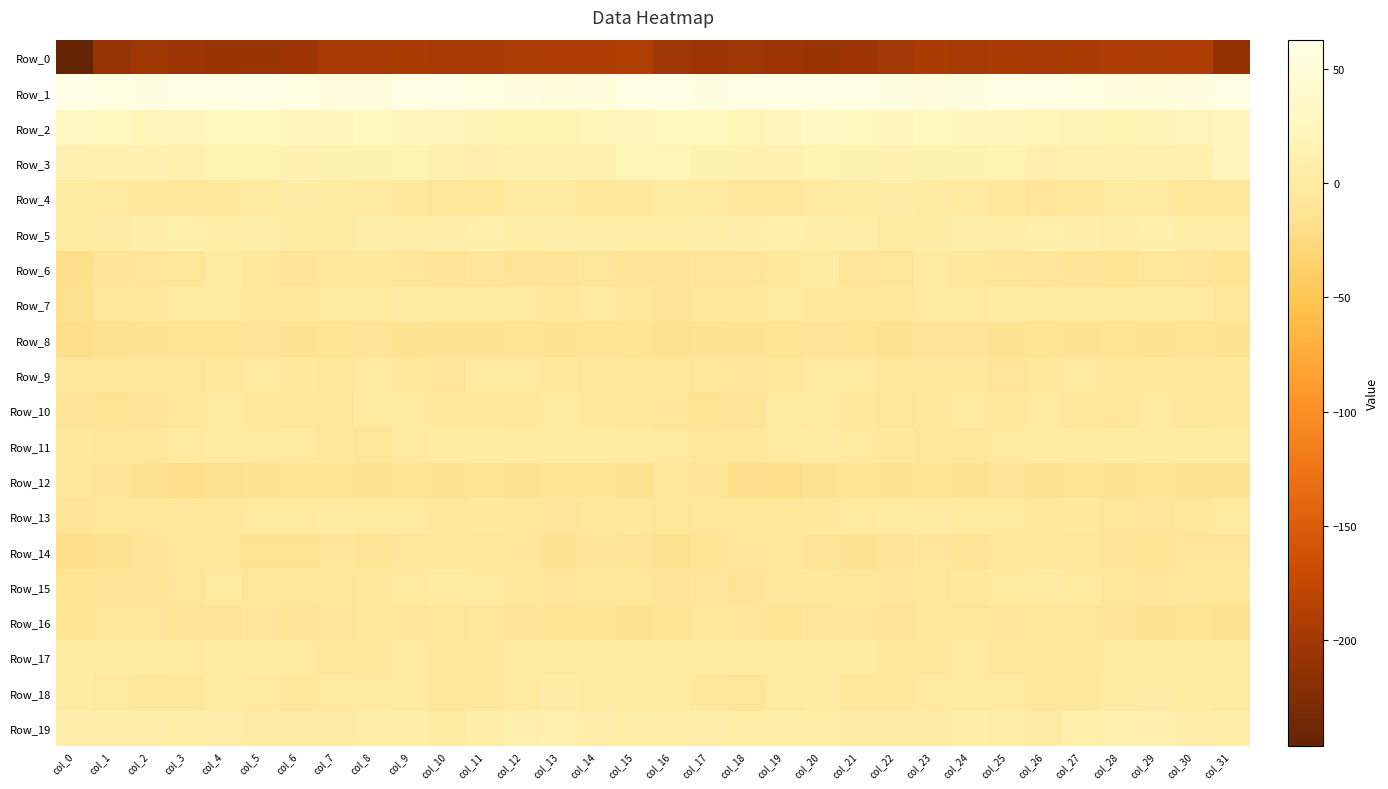

Reading left to right, list all the values displayed in this chart.

Row_0: col_0=-246.1	col_1=-209.2	col_2=-202.3	col_3=-203.2	col_4=-205.3	col_5=-205.4	col_6=-203.2	col_7=-196.1	col_8=-195.9	col_9=-195.3	col_10=-196.1	col_11=-196.2	col_12=-192.4	col_13=-191.8	col_14=-191.6	col_15=-189.9	col_16=-201.8	col_17=-204.5	col_18=-202.3	col_19=-203.9	col_20=-205.7	col_21=-205.1	col_22=-200.3	col_23=-195.2	col_24=-195.9	col_25=-195.4	col_26=-196.2	col_27=-195.2	col_28=-191.2	col_29=-192.5	col_30=-191.0	col_31=-210.5
Row_1: col_0=61.6	col_1=59.1	col_2=57.7	col_3=59.7	col_4=59.8	col_5=62.2	col_6=58.8	col_7=55.2	col_8=55.8	col_9=59.5	col_10=62.3	col_11=58.7	col_12=55.9	col_13=51.5	col_14=53.7	col_15=59.6	col_16=62.7	col_17=57.9	col_18=59.1	col_19=59.2	col_20=61.1	col_21=61.5	col_22=57.1	col_23=55.1	col_24=56.8	col_25=61.2	col_26=61.5	col_27=58.2	col_28=53.6	col_29=51.9	col_30=55.3	col_31=61.0
Row_2: col_0=26.7	col_1=26.0	col_2=21.0	col_3=21.4	col_4=26.1	col_5=25.6	col_6=23.1	col_7=23.5	col_8=25.0	col_9=22.9	col_10=21.1	col_11=17.3	col_12=16.7	col_13=16.0	col_14=19.6	col_15=23.1	col_16=25.7	col_17=24.4	col_18=20.1	col_19=23.6	col_20=26.7	col_21=24.3	col_22=22.5	col_23=24.8	col_24=23.9	col_25=22.7	col_26=19.5	col_27=17.4	col_28=15.7	col_29=17.3	col_30=20.7	col_31=23.4
Row_3: col_0=13.0	col_1=14.0	col_2=14.3	col_3=13.0	col_4=15.9	col_5=16.0	col_6=13.9	col_7=15.0	col_8=14.7	col_9=16.6	col_10=11.8	col_11=10.3	col_12=12.1	col_13=11.6	col_14=10.9	col_15=19.6	col_16=20.4	col_17=14.6	col_18=13.7	col_19=13.9	col_20=16.5	col_21=14.9	col_22=13.8	col_23=15.4	col_24=15.0	col_25=15.7	col_26=10.5	col_27=11.1	col_28=11.9	col_29=11.1	col_30=12.9	col_31=23.0
Row_4: col_0=0.4	col_1=-1.6	col_2=-3.7	col_3=-6.2	col_4=-4.3	col_5=-0.0	col_6=4.5	col_7=0.5	col_8=-3.0	col_9=-4.0	col_10=-8.1	col_11=-7.8	col_12=-1.7	col_13=-1.2	col_14=-6.1	col_15=-4.5	col_16=2.0	col_17=-1.7	col_18=-5.5	col_19=-5.7	col_20=-3.1	col_21=2.2	col_22=3.6	col_23=-1.2	col_24=-3.5	col_25=-5.2	col_26=-8.9	col_27=-5.3	col_28=-1.2	col_29=-2.3	col_30=-7.7	col_31=-6.0
Row_5: col_0=-0.0	col_1=4.3	col_2=8.1	col_3=8.9	col_4=7.2	col_5=6.9	col_6=2.7	col_7=0.3	col_8=5.2	col_9=5.3	col_10=7.7	col_11=8.5	col_12=5.1	col_13=8.0	col_14=6.8	col_15=5.3	col_16=5.8	col_17=6.4	col_18=8.2	col_19=8.9	col_20=6.6	col_21=6.5	col_22=0.1	col_23=2.5	col_24=5.2	col_25=5.9	col_26=8.8	col_27=7.4	col_28=5.3	col_29=9.0	col_30=5.1	col_31=5.2
Row_6: col_0=-17.3	col_1=-10.7	col_2=-9.0	col_3=-7.5	col_4=-1.1	col_5=-5.4	col_6=-9.9	col_7=-4.1	col_8=-3.7	col_9=-9.0	col_10=-10.0	col_11=-9.0	col_12=-11.9	col_13=-10.5	col_14=-7.3	col_15=-11.3	col_16=-12.0	col_17=-9.4	col_18=-9.3	col_19=-4.6	col_20=-1.1	col_21=-8.6	col_22=-8.2	col_23=-2.8	col_24=-5.9	col_25=-9.6	col_26=-9.4	col_27=-9.7	col_28=-12.6	col_29=-7.9	col_30=-9.1	col_31=-12.1
Row_7: col_0=-14.9	col_1=-7.7	col_2=-5.8	col_3=-3.2	col_4=-3.6	col_5=-5.0	col_6=-6.0	col_7=-2.2	col_8=-1.3	col_9=-0.9	col_10=-2.3	col_11=-2.5	col_12=-1.6	col_13=-3.9	col_14=-1.3	col_15=-6.7	col_16=-10.8	col_17=-6.5	col_18=-4.7	col_19=-3.1	col_20=-4.2	col_21=-5.5	col_22=-5.2	col_23=-1.3	col_24=-1.4	col_25=-0.5	col_26=-3.3	col_27=-1.6	col_28=-3.2	col_29=-2.4	col_30=-2.6	col_31=-8.5
Row_8: col_0=-20.2	col_1=-15.0	col_2=-14.4	col_3=-13.1	col_4=-12.2	col_5=-11.7	col_6=-14.4	col_7=-12.8	col_8=-10.4	col_9=-14.9	col_10=-13.9	col_11=-13.3	col_12=-13.0	col_13=-13.5	col_14=-13.3	col_15=-13.1	col_16=-15.6	col_17=-13.9	col_18=-14.3	col_19=-12.5	col_20=-11.7	col_21=-12.4	col_22=-14.7	col_23=-11.5	col_24=-11.8	col_25=-15.2	col_26=-13.2	col_27=-13.4	col_28=-12.8	col_29=-13.9	col_30=-13.0	col_31=-13.7
Row_9: col_0=-7.7	col_1=-7.7	col_2=-8.2	col_3=-7.4	col_4=-4.4	col_5=-2.5	col_6=-3.9	col_7=-5.2	col_8=-3.3	col_9=-6.9	col_10=-8.7	col_11=-3.1	col_12=-2.8	col_13=-5.8	col_14=-7.6	col_15=-6.7	col_16=-7.0	col_17=-7.6	col_18=-8.7	col_19=-5.7	col_20=-3.3	col_21=-2.7	col_22=-5.0	col_23=-4.5	col_24=-4.2	col_25=-8.5	col_26=-6.7	col_27=-1.8	col_28=-4.0	col_29=-6.9	col_30=-7.5	col_31=-5.8
Row_10: col_0=-10.9	col_1=-13.0	col_2=-11.1	col_3=-6.0	col_4=-1.1	col_5=-3.7	col_6=-6.5	col_7=-8.2	col_8=-3.6	col_9=-3.1	col_10=-4.0	col_11=-4.1	col_12=-6.3	col_13=-2.2	col_14=-4.1	col_15=-6.9	col_16=-9.2	col_17=-12.6	col_18=-9.7	col_19=-3.5	col_20=-1.3	col_21=-4.8	col_22=-7.8	col_23=-7.0	col_24=-2.6	col_25=-3.8	col_26=-3.4	col_27=-5.6	col_28=-5.0	col_29=-1.8	col_30=-5.4	col_31=-4.2
Row_11: col_0=-4.3	col_1=-6.1	col_2=-5.6	col_3=-3.6	col_4=-0.2	col_5=-1.8	col_6=-2.7	col_7=-7.0	col_8=-7.3	col_9=-2.0	col_10=-1.0	col_11=0.1	col_12=-0.0	col_13=1.3	col_14=1.1	col_15=-0.9	col_16=-1.5	col_17=-5.7	col_18=-5.1	col_19=-2.0	col_20=-1.1	col_21=-1.6	col_22=-4.3	col_23=-7.9	col_24=-5.2	col_25=-1.5	col_26=-0.2	col_27=-0.5	col_28=0.1	col_29=2.0	col_30=0.2	col_31=0.8
Row_12: col_0=-7.2	col_1=-10.4	col_2=-15.4	col_3=-19.9	col_4=-16.5	col_5=-13.6	col_6=-12.6	col_7=-13.2	col_8=-14.4	col_9=-12.2	col_10=-13.5	col_11=-13.3	col_12=-13.3	col_13=-13.1	col_14=-13.1	col_15=-14.5	col_16=-7.6	col_17=-12.0	col_18=-17.7	col_19=-19.1	col_20=-15.6	col_21=-12.5	col_22=-13.4	col_23=-13.3	col_24=-14.2	col_25=-11.6	col_26=-14.2	col_27=-12.8	col_28=-14.1	col_29=-12.4	col_30=-14.3	col_31=-14.1
Row_13: col_0=-10.1	col_1=-6.9	col_2=-5.1	col_3=-5.8	col_4=-5.4	col_5=-3.0	col_6=-1.7	col_7=-0.1	col_8=-2.8	col_9=-2.4	col_10=-5.2	col_11=-4.7	col_12=-6.5	col_13=-8.9	col_14=-5.7	col_15=-4.6	col_16=-8.3	col_17=-5.9	col_18=-5.1	col_19=-6.0	col_20=-3.8	col_21=-2.9	col_22=-0.9	col_23=-0.6	col_24=-3.4	col_25=-2.7	col_26=-5.8	col_27=-4.7	col_28=-8.0	col_29=-8.5	col_30=-3.9	col_31=-3.5
Row_14: col_0=-18.1	col_1=-14.8	col_2=-10.9	col_3=-5.7	col_4=-7.8	col_5=-12.6	col_6=-12.4	col_7=-8.9	col_8=-10.3	col_9=-7.4	col_10=-7.1	col_11=-6.0	col_12=-9.5	col_13=-13.6	col_14=-10.2	col_15=-10.5	col_16=-16.6	col_17=-13.0	col_18=-9.5	col_19=-4.8	col_20=-10.1	col_21=-13.4	col_22=-10.8	col_23=-9.1	col_24=-10.0	col_25=-6.5	col_26=-7.0	col_27=-6.5	col_28=-12.0	col_29=-12.8	col_30=-8.7	col_31=-9.0
Row_15: col_0=-12.7	col_1=-10.4	col_2=-10.6	col_3=-8.1	col_4=-2.4	col_5=-7.4	col_6=-7.9	col_7=-8.3	col_8=-5.6	col_9=-3.5	col_10=-1.0	col_11=-1.5	col_12=-6.8	col_13=-9.1	col_14=-8.4	col_15=-7.3	col_16=-11.2	col_17=-9.6	col_18=-11.0	col_19=-4.7	col_20=-4.2	col_21=-7.8	col_22=-8.5	col_23=-7.6	col_24=-4.5	col_25=-2.6	col_26=-0.5	col_27=-3.3	col_28=-8.3	col_29=-8.9	col_30=-7.2	col_31=-6.5
Row_16: col_0=-13.1	col_1=-8.2	col_2=-7.5	col_3=-11.9	col_4=-10.3	col_5=-8.7	col_6=-10.7	col_7=-8.5	col_8=-6.5	col_9=-9.2	col_10=-8.0	col_11=-7.2	col_12=-10.9	col_13=-13.2	col_14=-12.7	col_15=-15.2	col_16=-12.6	col_17=-6.7	col_18=-9.3	col_19=-12.2	col_20=-9.3	col_21=-9.0	col_22=-11.0	col_23=-6.9	col_24=-7.6	col_25=-8.8	col_26=-7.4	col_27=-8.3	col_28=-12.0	col_29=-13.3	col_30=-13.0	col_31=-16.7
Row_17: col_0=2.3	col_1=0.5	col_2=1.6	col_3=-1.5	col_4=-0.3	col_5=2.5	col_6=-3.1	col_7=-5.5	col_8=-4.4	col_9=-3.4	col_10=-6.8	col_11=-4.9	col_12=-2.1	col_13=-1.7	col_14=1.2	col_15=-1.2	col_16=-0.3	col_17=1.0	col_18=1.1	col_19=-2.4	col_20=1.9	col_21=0.7	col_22=-4.6	col_23=-5.5	col_24=-3.3	col_25=-4.9	col_26=-6.5	col_27=-3.8	col_28=-1.9	col_29=-1.1	col_30=1.3	col_31=-2.0
Row_18: col_0=3.4	col_1=-2.6	col_2=-6.8	col_3=-5.1	col_4=1.7	col_5=-2.1	col_6=-5.3	col_7=-2.9	col_8=-3.1	col_9=-2.3	col_10=-5.6	col_11=-5.2	col_12=-1.5	col_13=4.8	col_14=2.4	col_15=-0.7	col_16=0.6	col_17=-4.6	col_18=-7.3	col_19=-2.3	col_20=1.4	col_21=-3.8	col_22=-4.7	col_23=-2.8	col_24=-2.6	col_25=-3.5	col_26=-5.4	col_27=-4.9	col_28=1.2	col_29=4.5	col_30=0.9	col_31=-2.1
Row_19: col_0=8.2	col_1=7.5	col_2=7.4	col_3=6.1	col_4=8.2	col_5=4.3	col_6=4.1	col_7=4.6	col_8=5.2	col_9=7.2	col_10=3.1	col_11=6.7	col_12=10.4	col_13=11.8	col_14=8.2	col_15=6.9	col_16=6.5	col_17=7.4	col_18=6.8	col_19=6.8	col_20=7.0	col_21=4.0	col_22=4.3	col_23=4.2	col_24=6.8	col_25=5.4	col_26=3.7	col_27=8.4	col_28=11.0	col_29=10.6	col_30=7.5	col_31=6.2